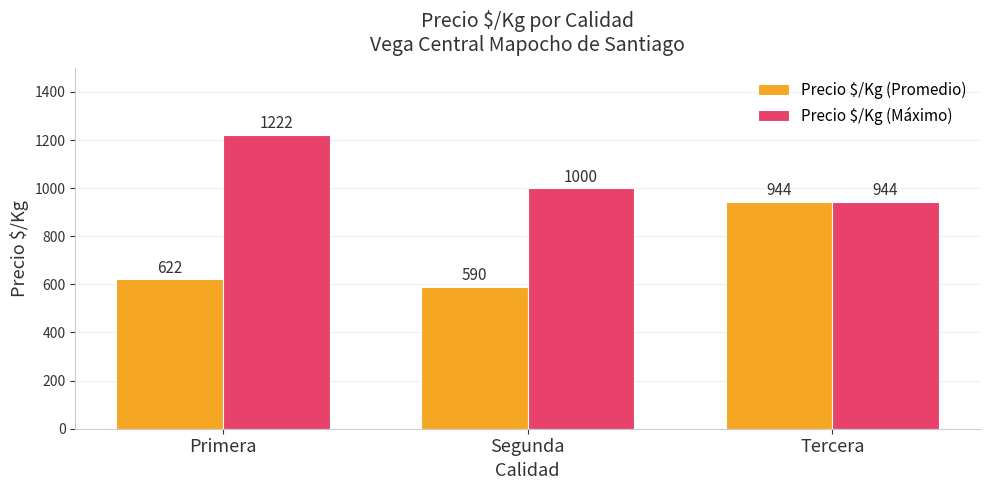

What is the value of the Precio $/Kg (Promedio) bar at the 2nd from the left?

590